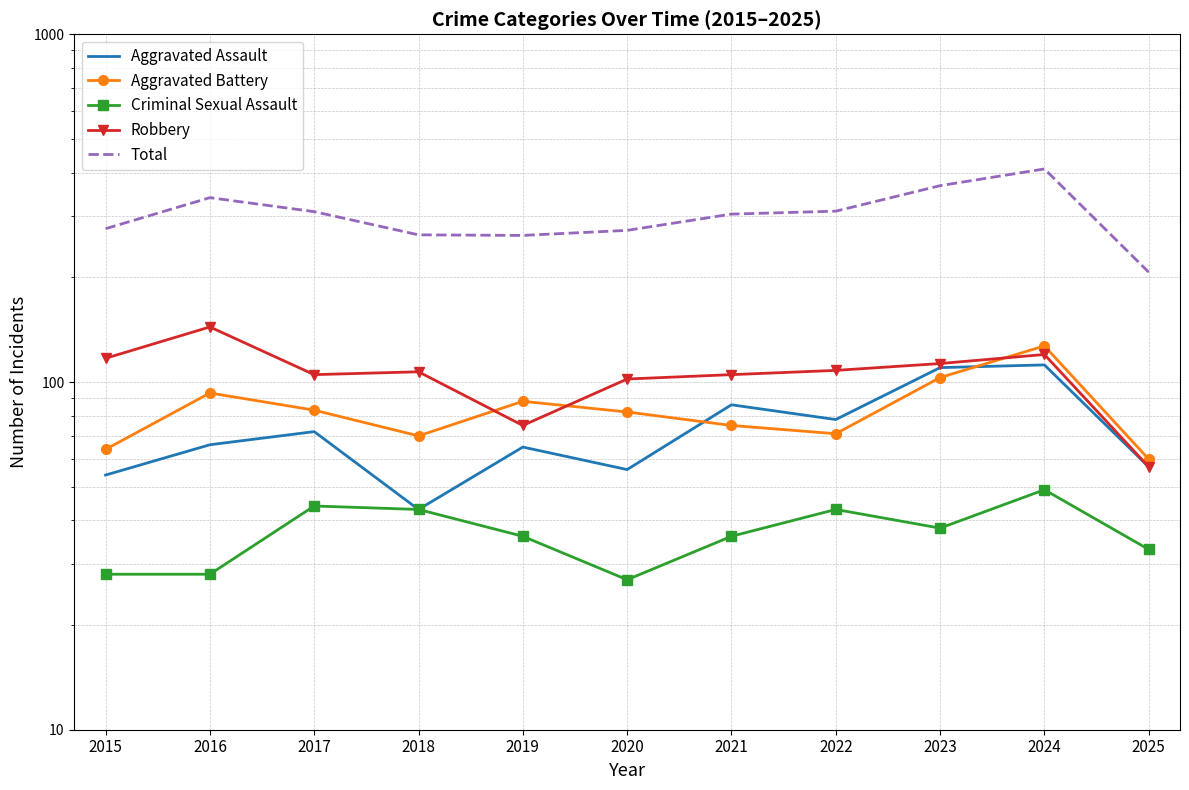

Reading left to right, what are all the values shown in this chart?

Aggravated Assault: 54	66	72	43	65	56	86	78	110	112	57
Aggravated Battery: 64	93	83	70	88	82	75	71	103	127	60
Criminal Sexual Assault: 28	28	44	43	36	27	36	43	38	49	33
Robbery: 117	144	105	107	75	102	105	108	113	120	57
Total: 276	339	309	265	264	273	304	310	367	410	207